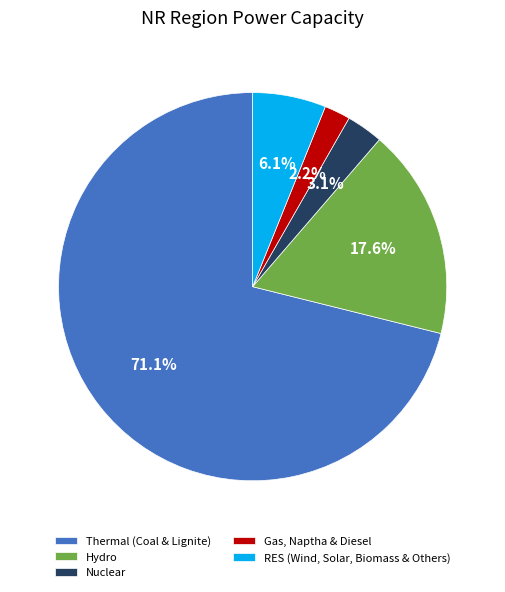

What is the majority slice?

Thermal (Coal & Lignite)